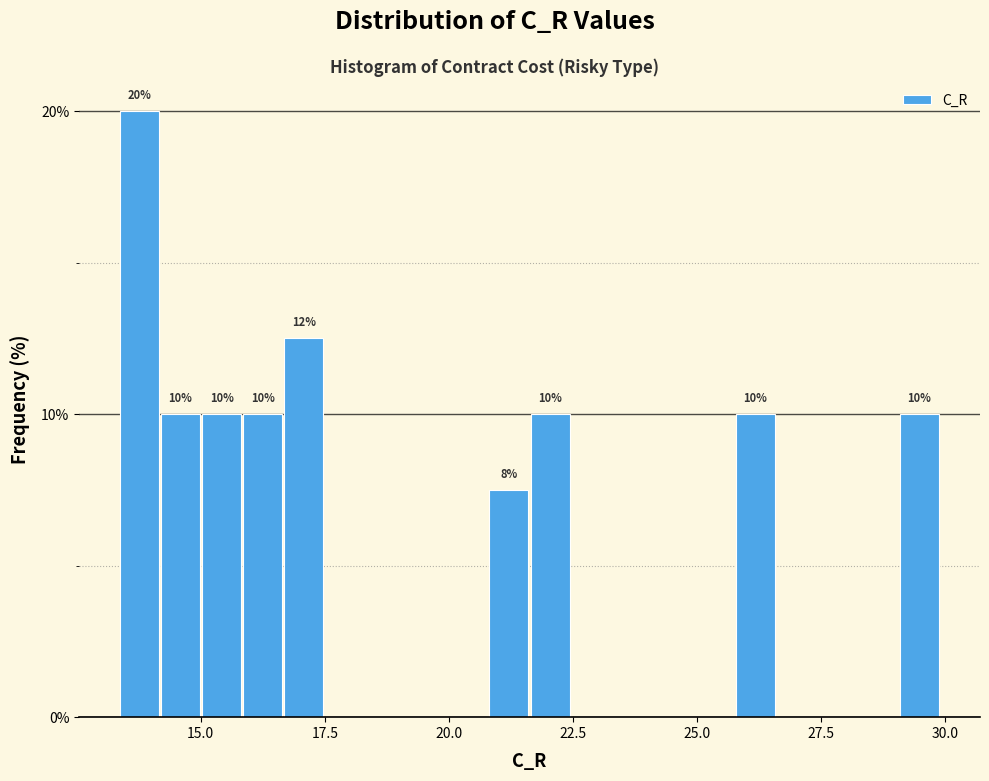

Around what value on the x-axis is the tallest bar? Give the approximate position of its centre, as read against the axis.

14.0